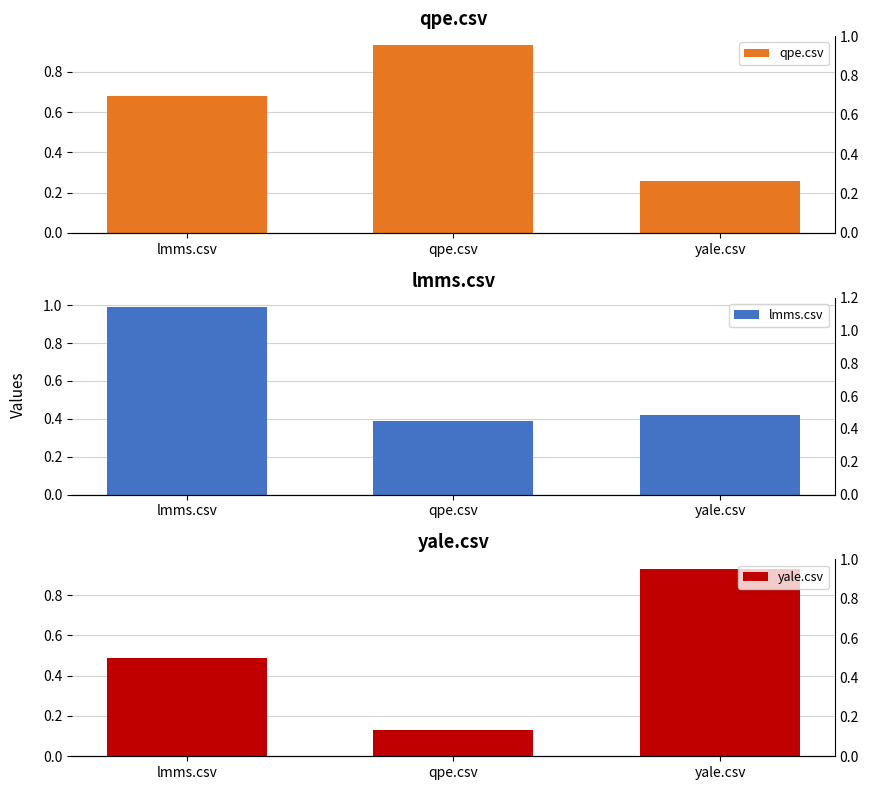

At which category does the chart reach its peak across all series?

lmms.csv